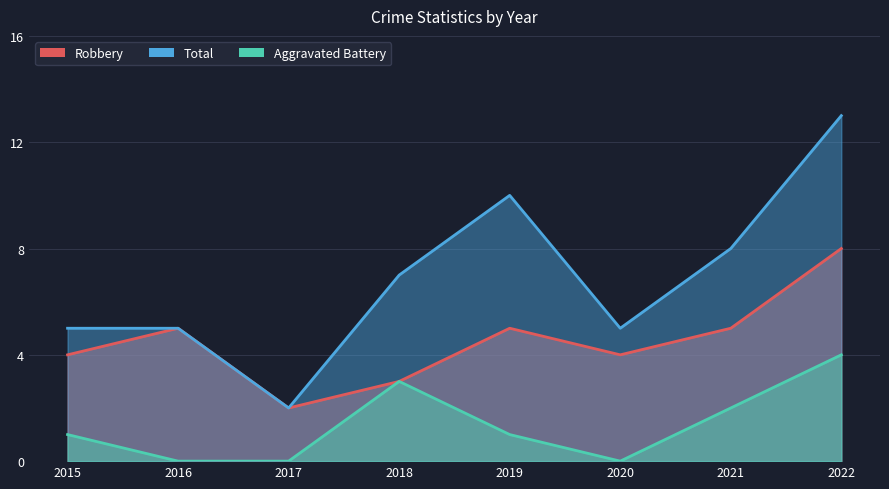

What are all the series names shown in the legend?

Robbery, Total, Aggravated Battery